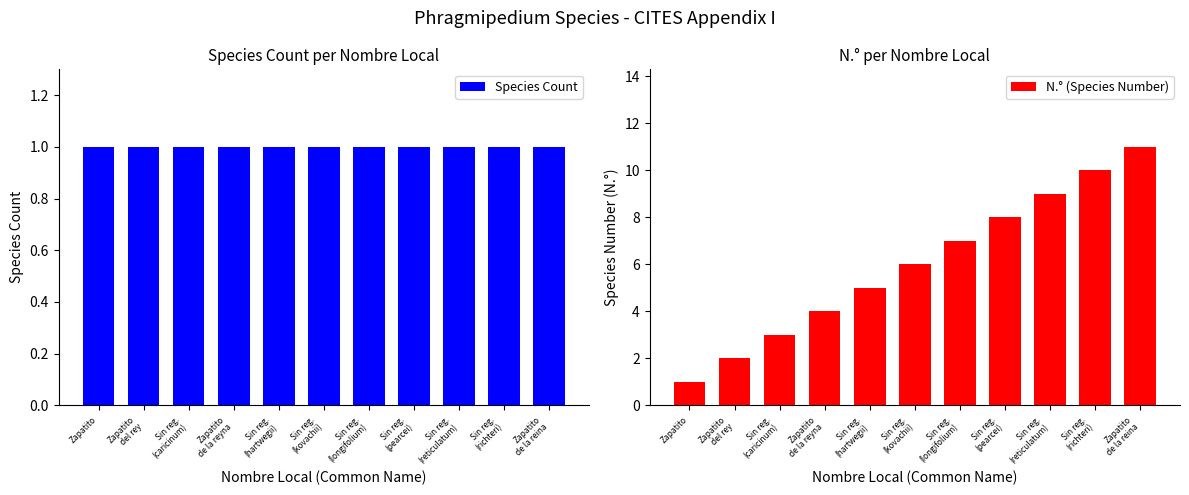

List the labels in order of N.° (Species Number) value, smallest first.

Zapatito, Zapatito
del rey, Sin reg.
(caricinum), Zapatito
de la reyna, Sin reg.
(hartwegii), Sin reg.
(kovachii), Sin reg.
(longifolium), Sin reg.
(pearcei), Sin reg.
(reticulatum), Sin reg.
(richteri), Zapatito
de la reina